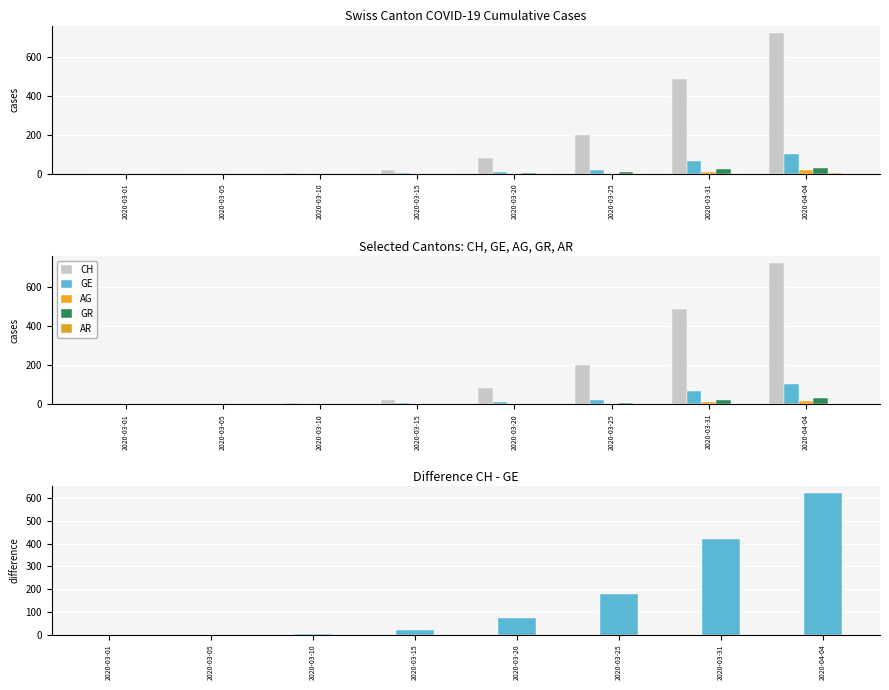

What is the label of the 7th bar from the right?

2020-03-05